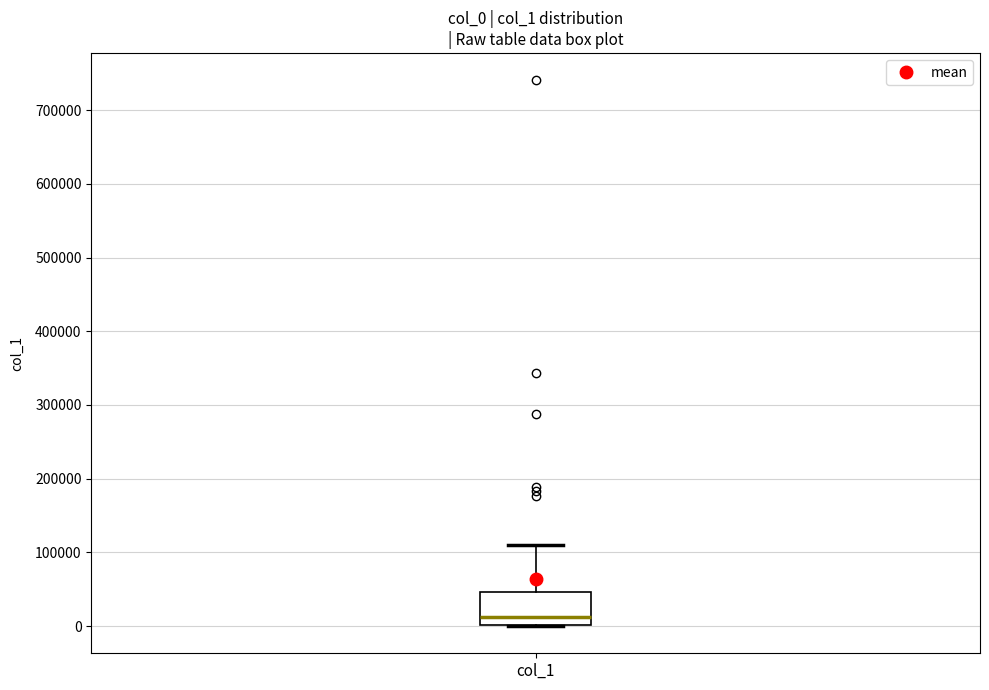

Where does the upper whisker of the box for col_1 end on the y-axis? The values are not printed on the chart, so give them approximately, as read against the axis.

110000